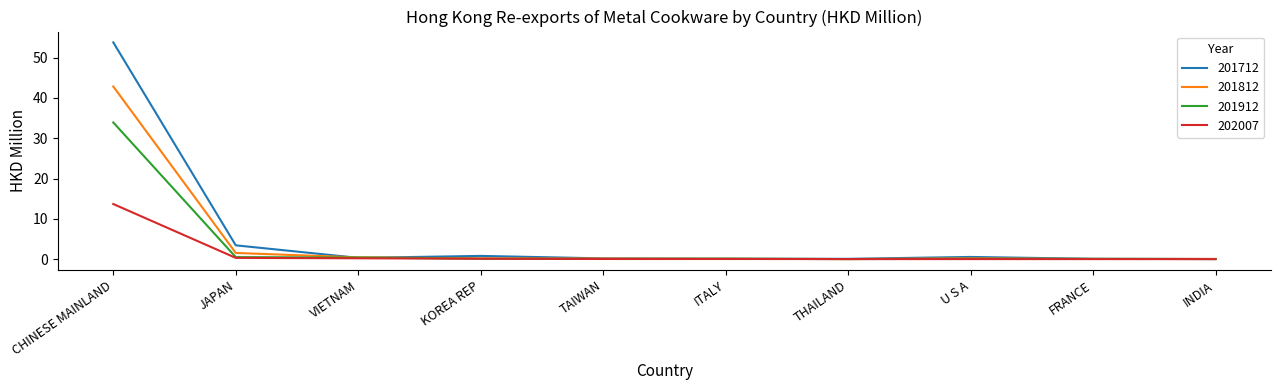

What is the sum of the 201912 values at THAILAND and FRANCE?

0.1